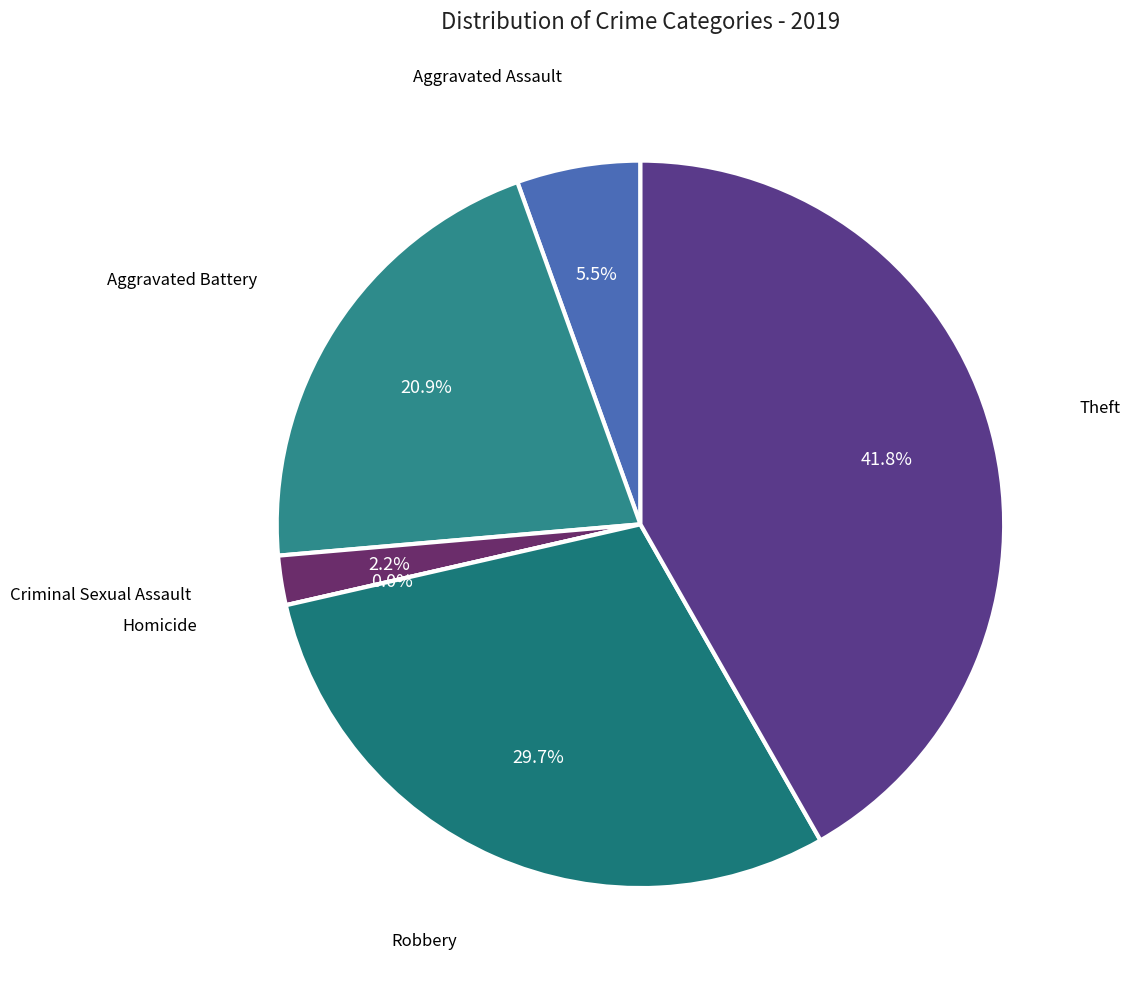

How many slices are in this pie chart?

6